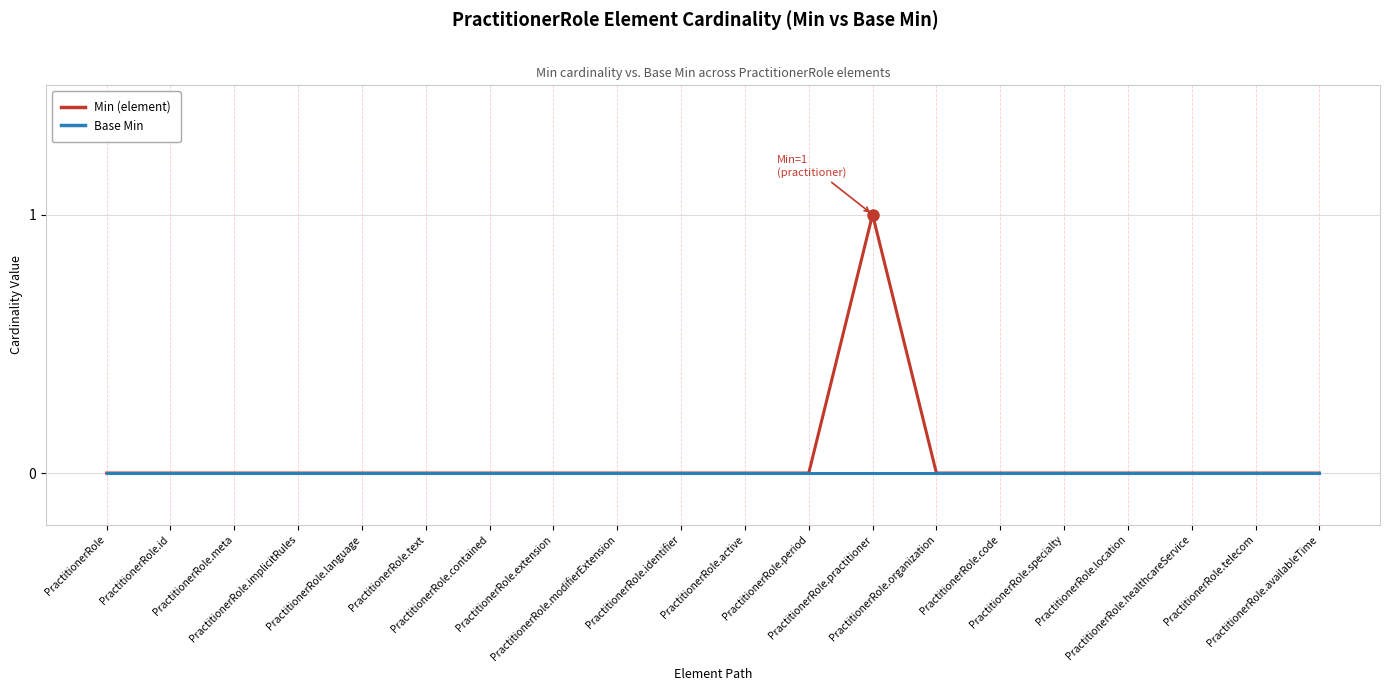

What is the difference between the maximum and second lowest values in the Min (element) series?

1